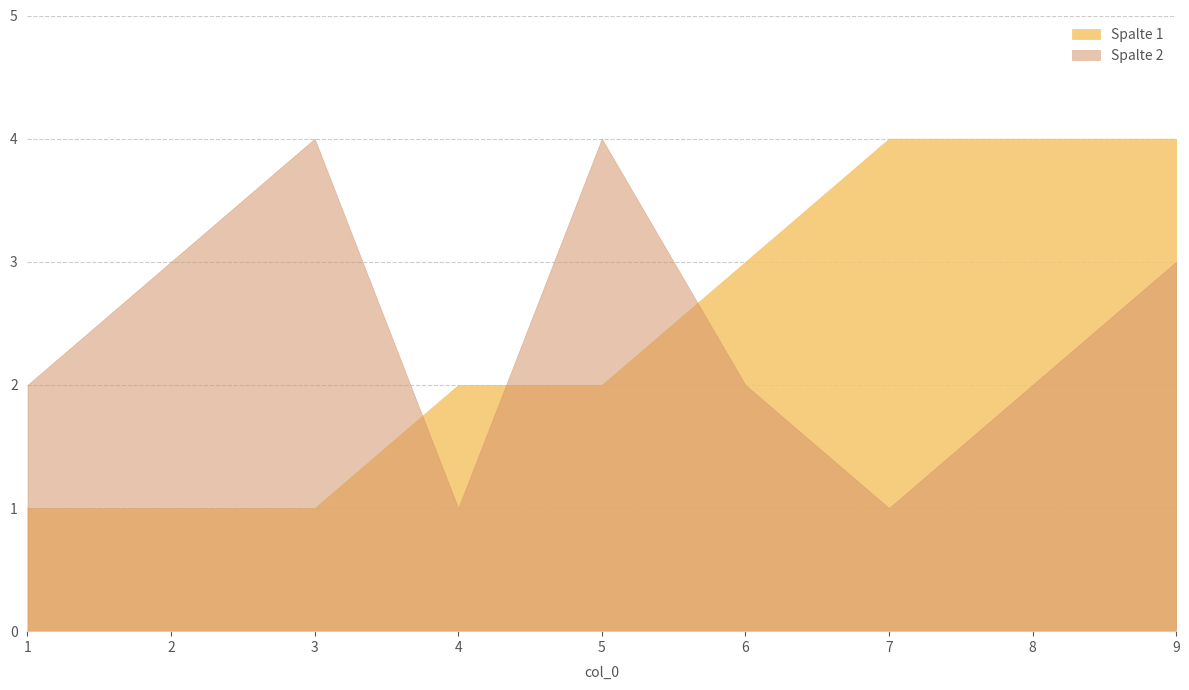

What is the average value of the Spalte 2 series?

2